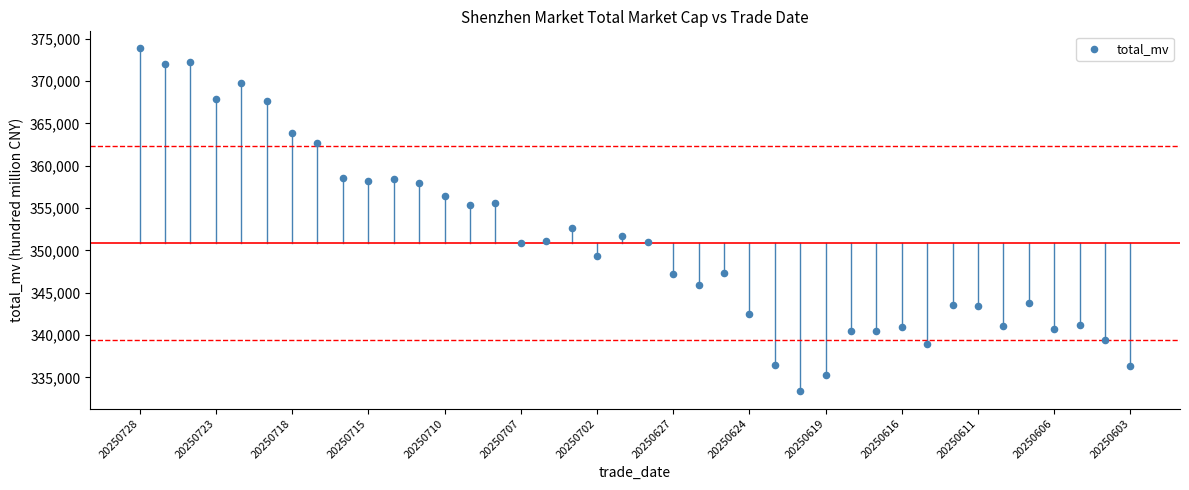

What Y value in the scatter plot is closest to 353592?

352620.7